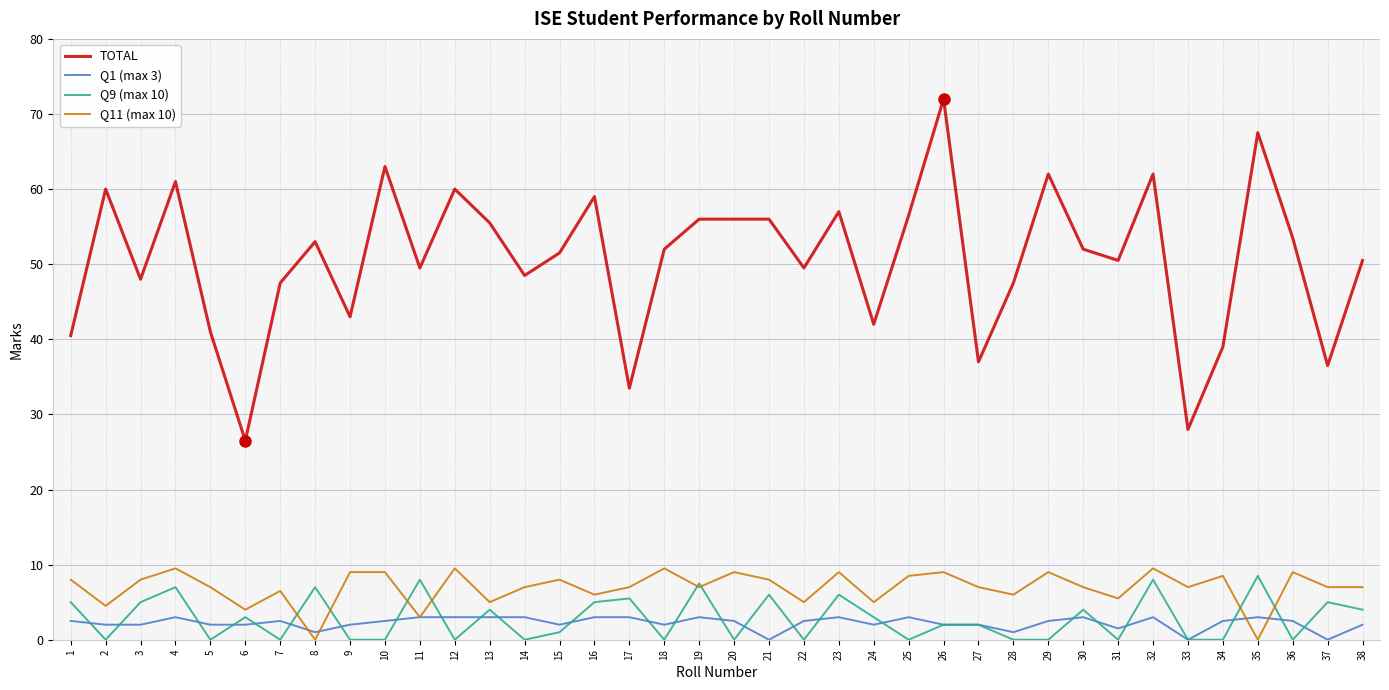

True or false: Q1 (max 3) and TOTAL cross at least once.

False